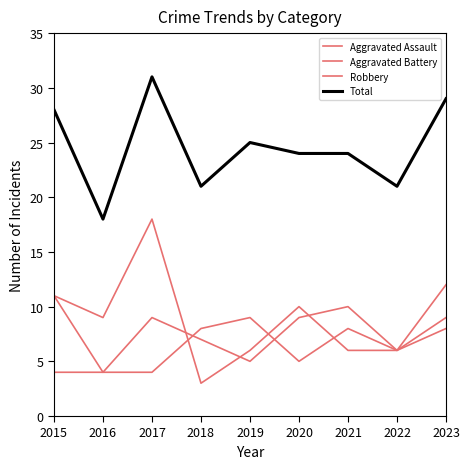

Does the chart have visible grid lines?

No